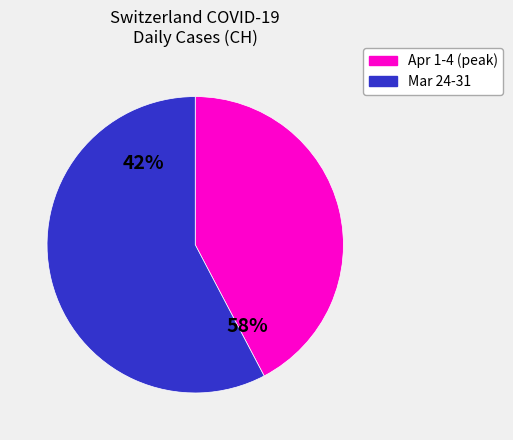

What percentage do 2020-03-25 and 2020-04-02 together represent?

16.2%